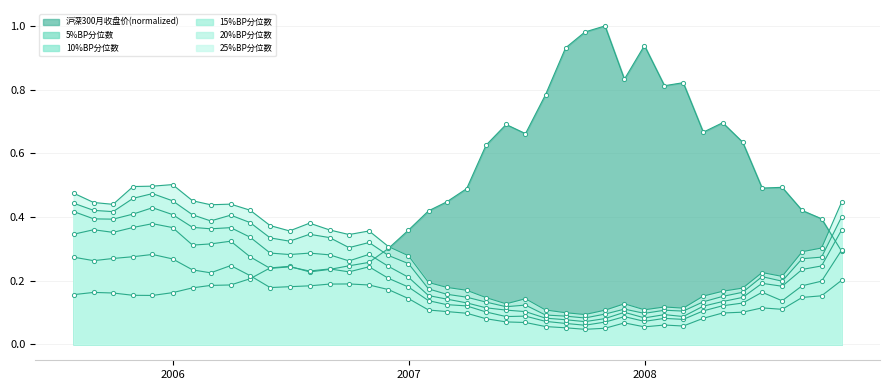

What is the difference between the maximum and second lowest values in the 15%BP分位数 series?

0.4